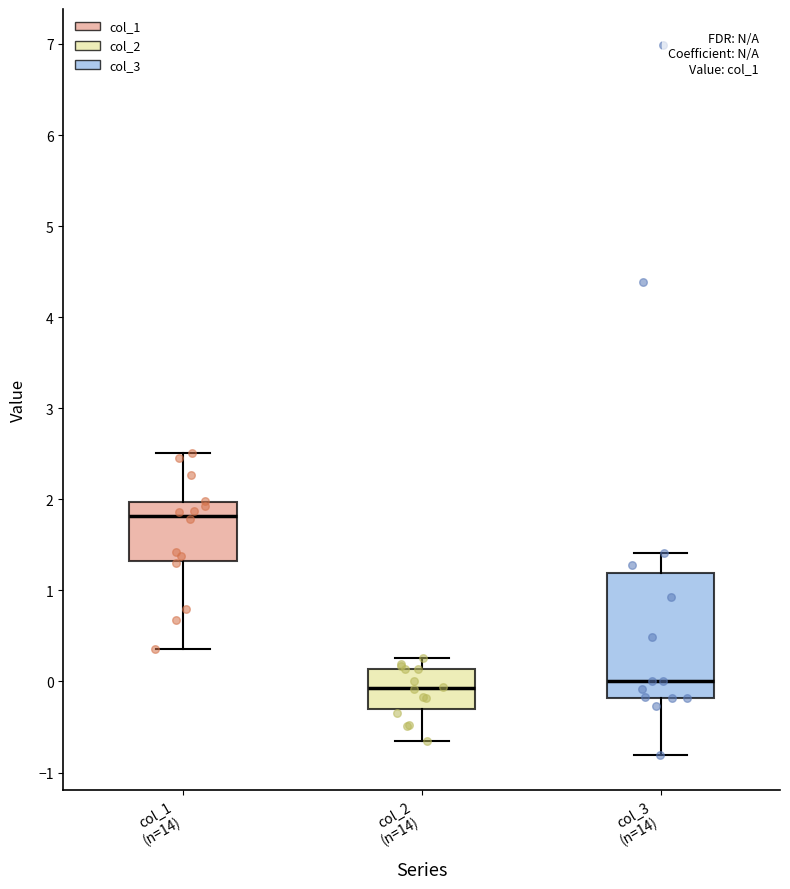

Which box has the highest median line?

col_1 (n=14)